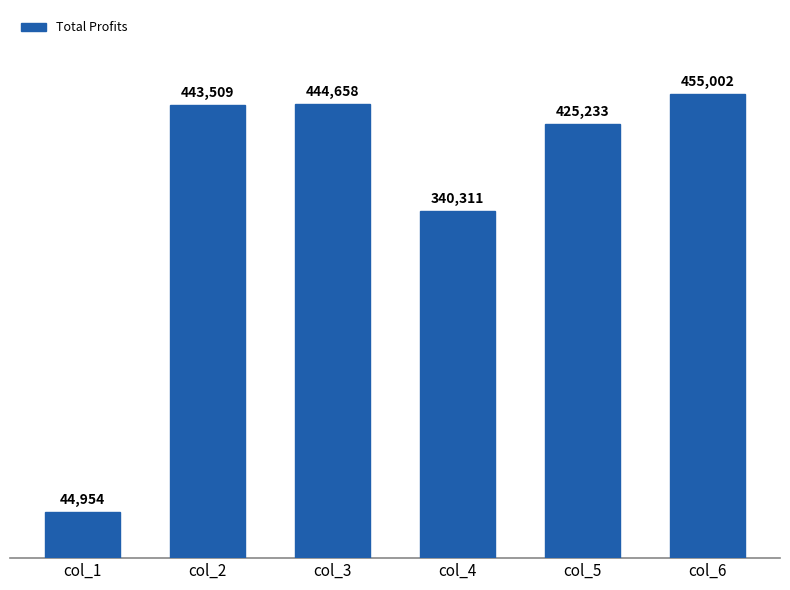

How many values are below 443509?

3